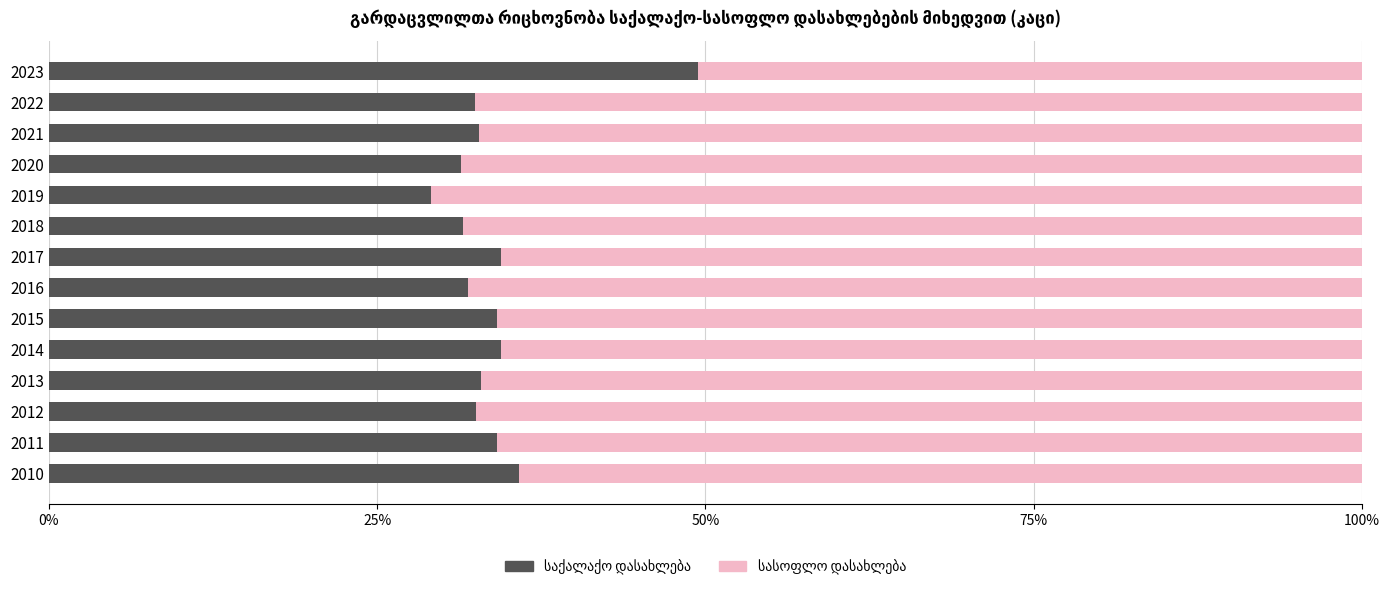

What is the total value across all series at 2019?

100.0